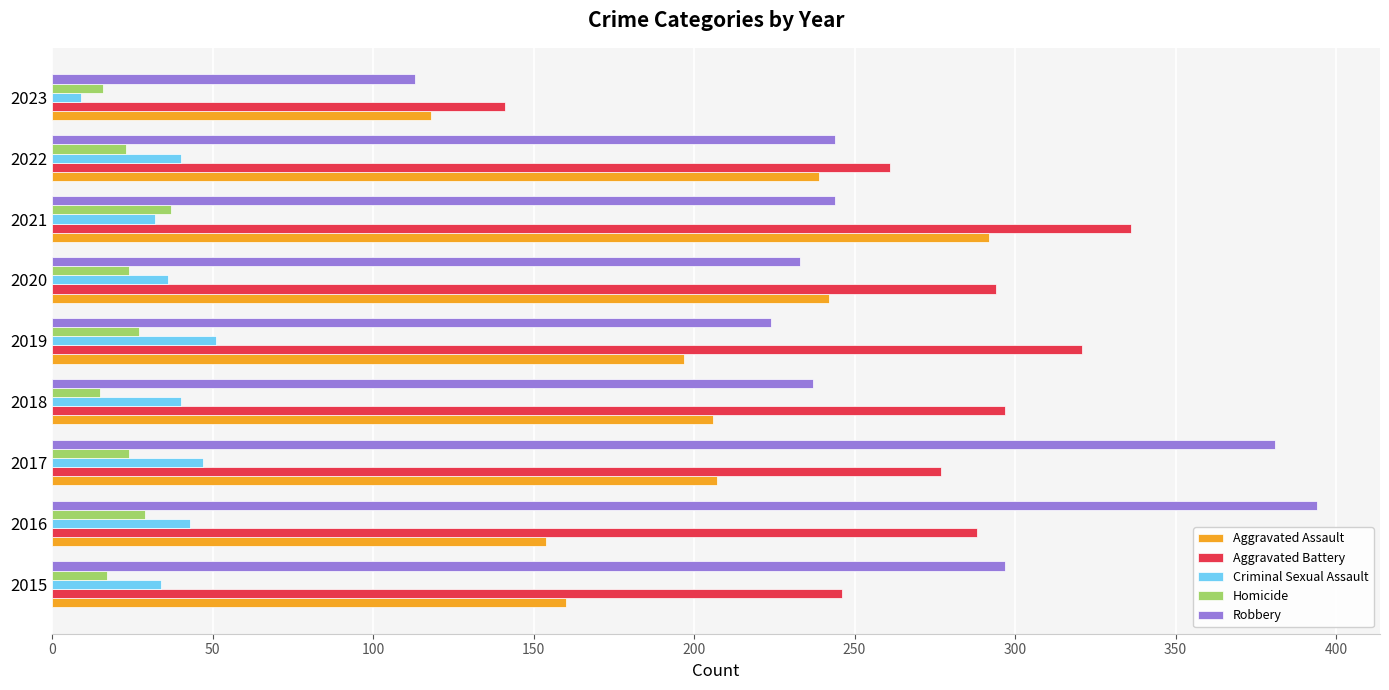

The Aggravated Battery series shows 429 at 2020. True or false?

False